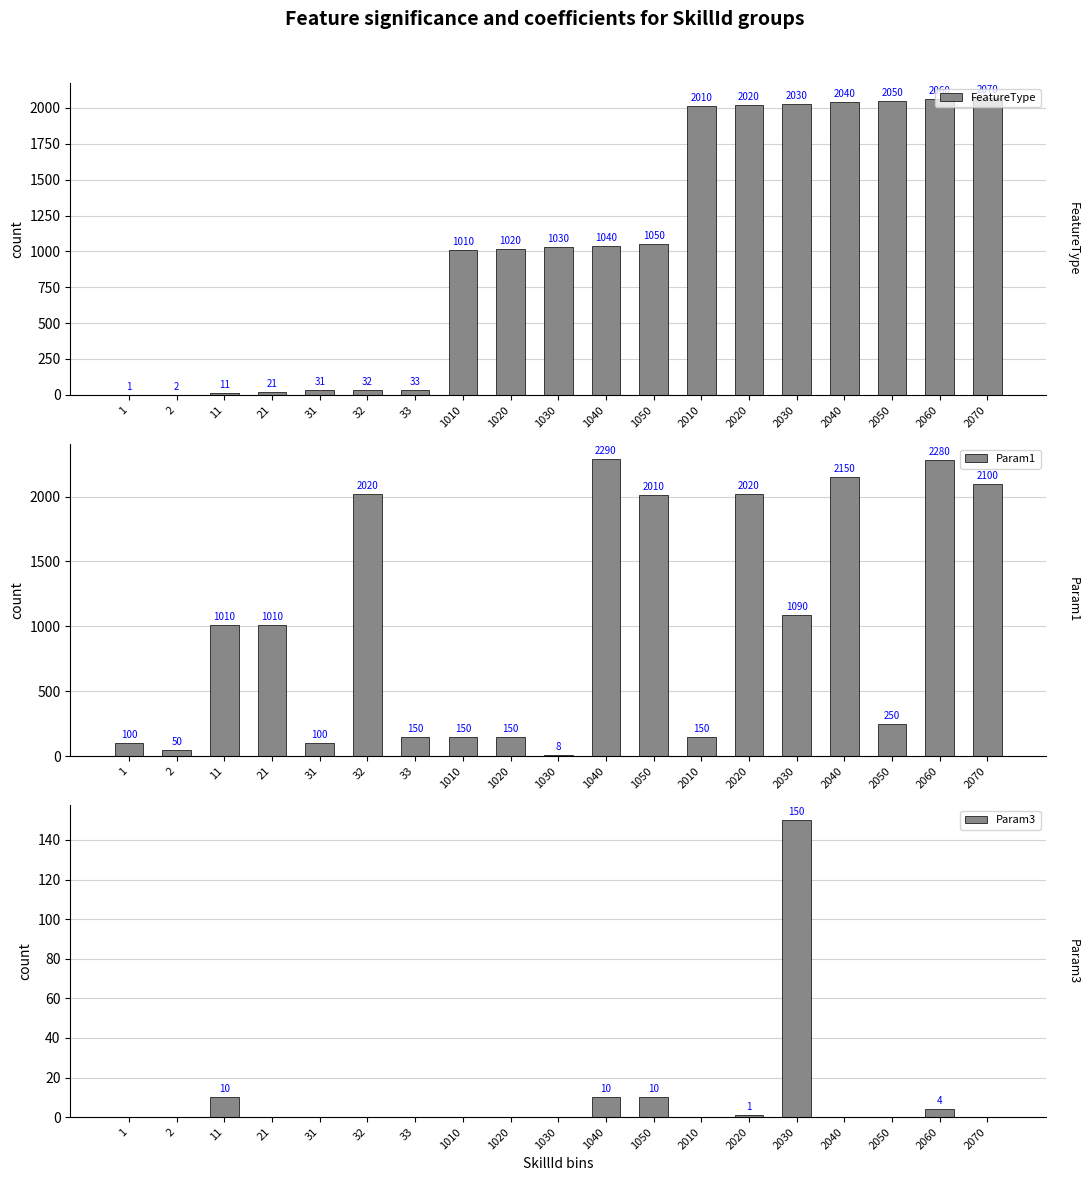

True or false: Param3 has a value of 0 at 2050.

True